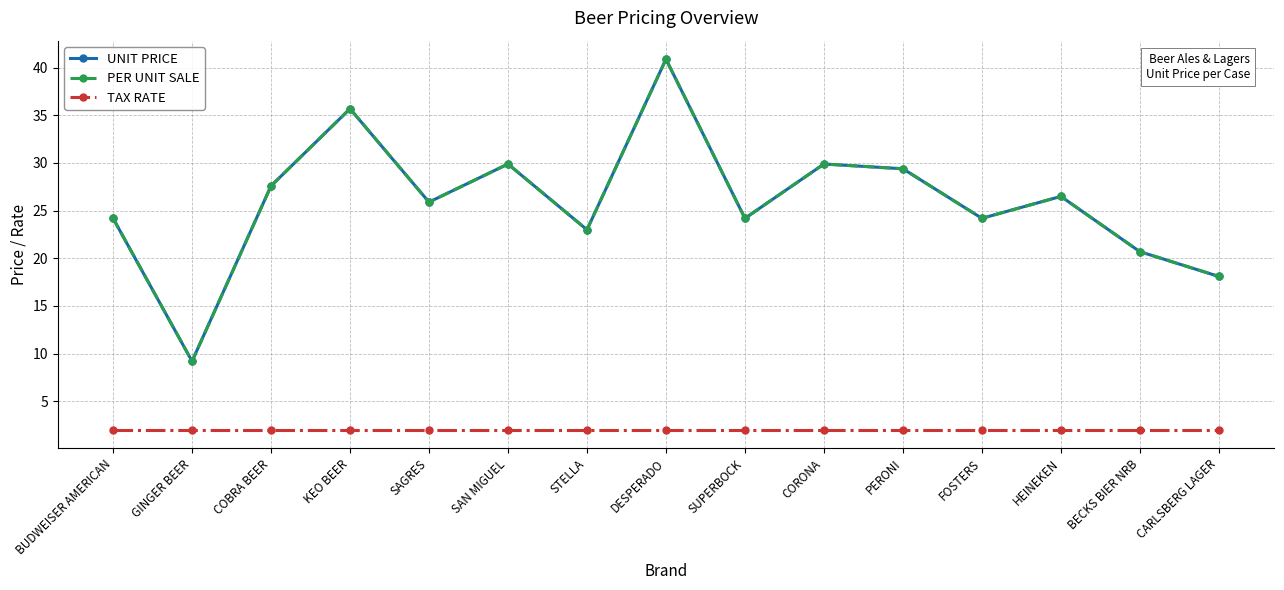

What is the approximate value of UNIT PRICE at SAN MIGUEL?

29.9